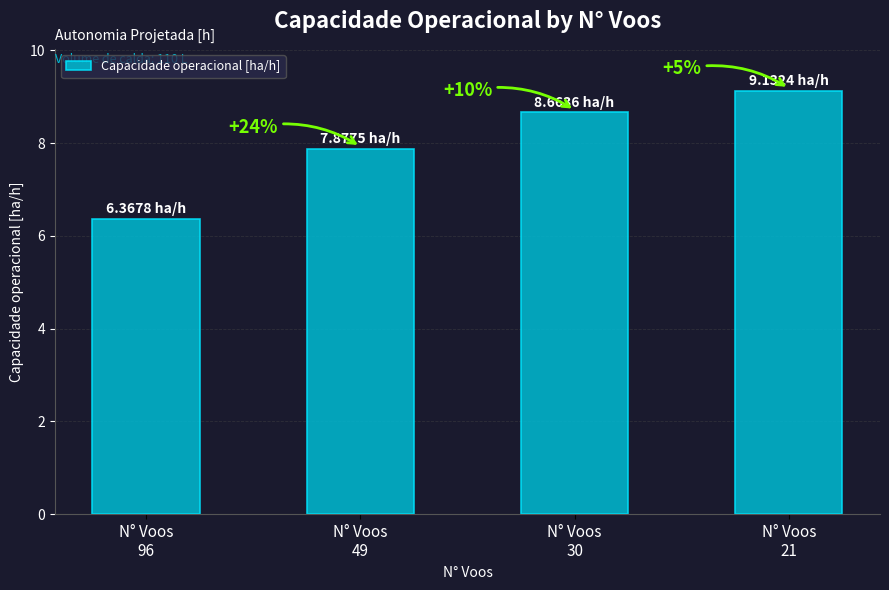

Is it true that the value at N° Voos
96 is 6.4?

True